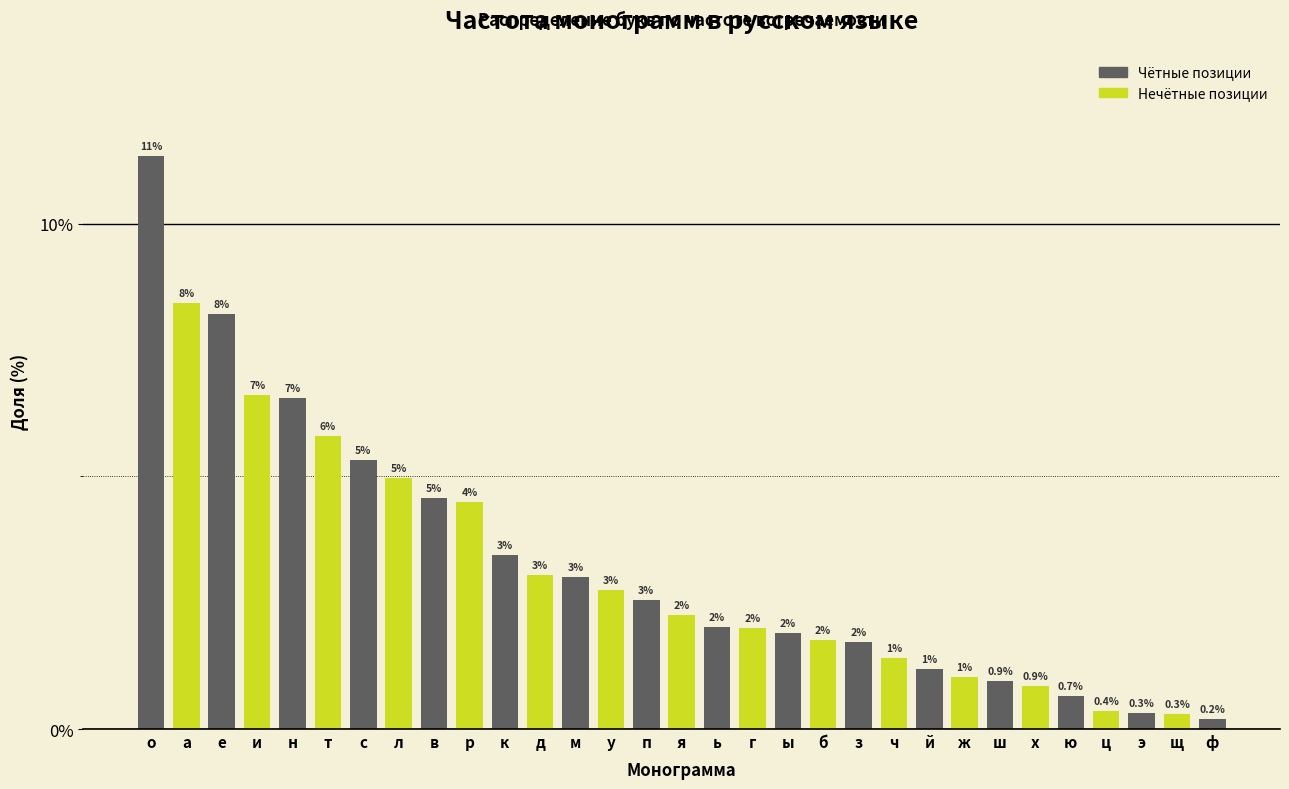

At which label does the data first exceed 2?

о